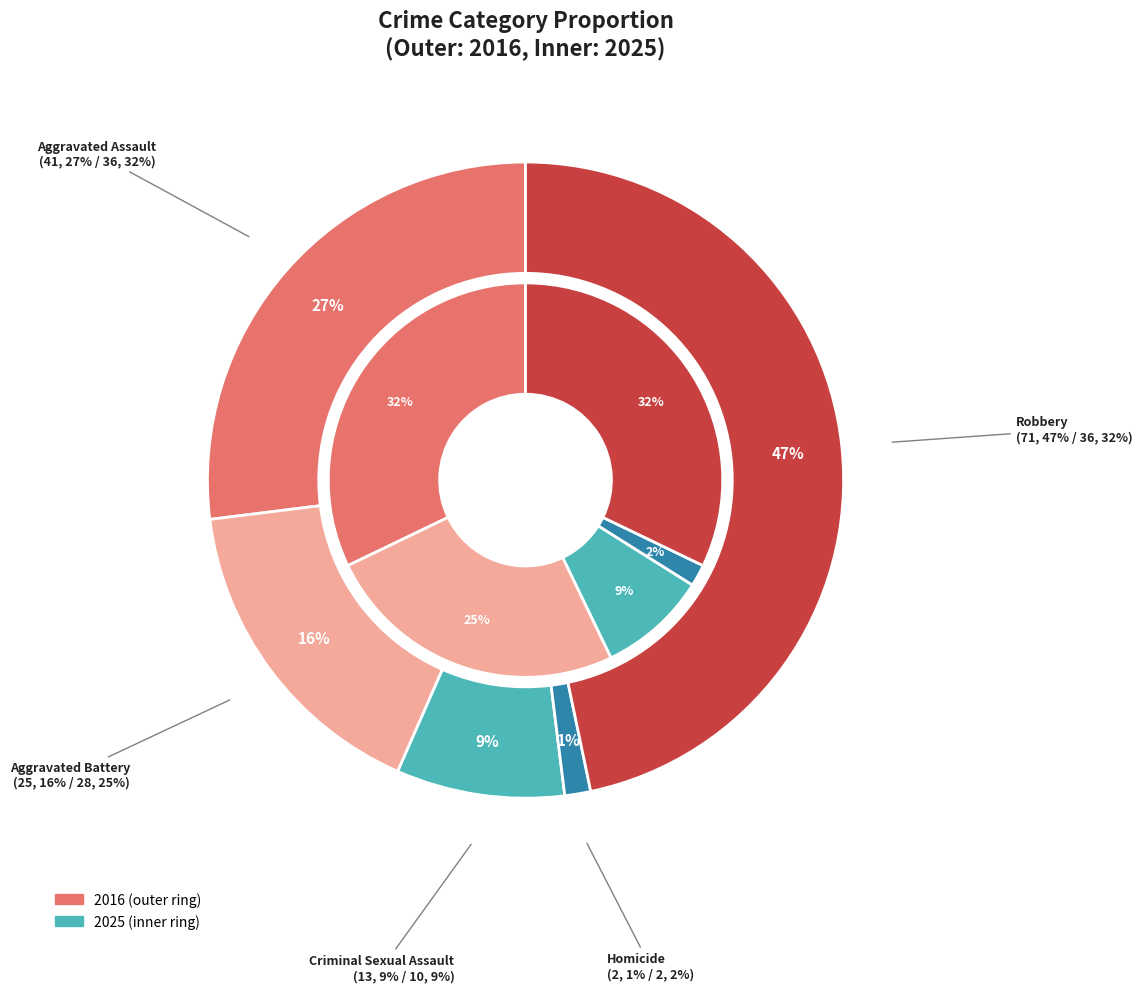

Does 3 account for over 50% of the chart?

No